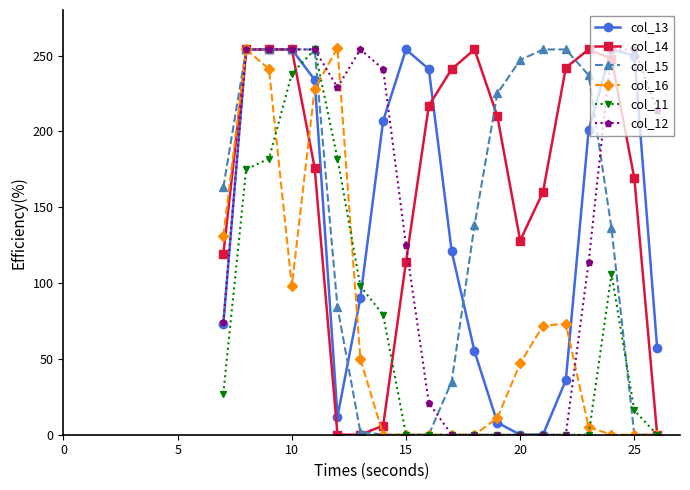

True or false: col_12 has more than 0 points higher than both neighbors.

True